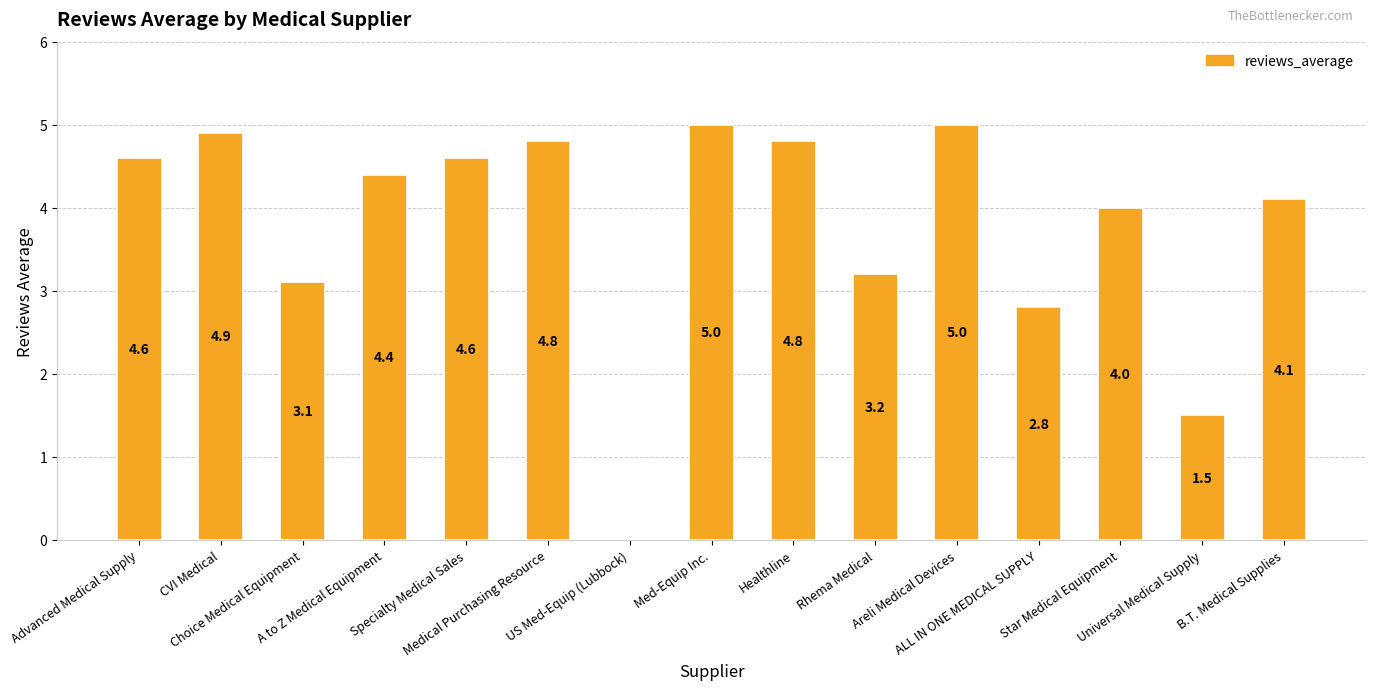

What is the sum of all values?

56.8